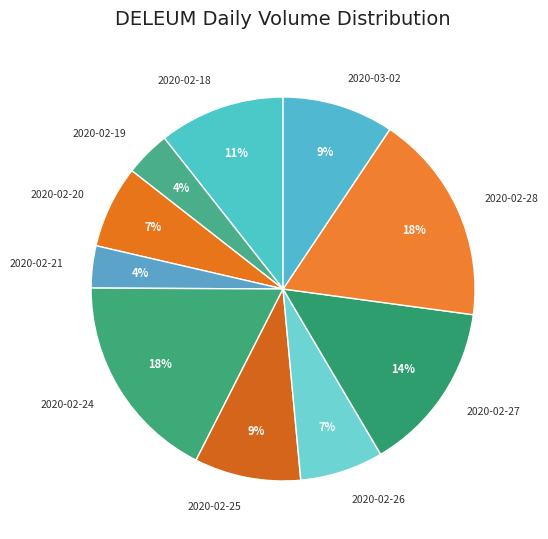

To the nearest percent, what percentage of the pie is 2020-02-28?

18%